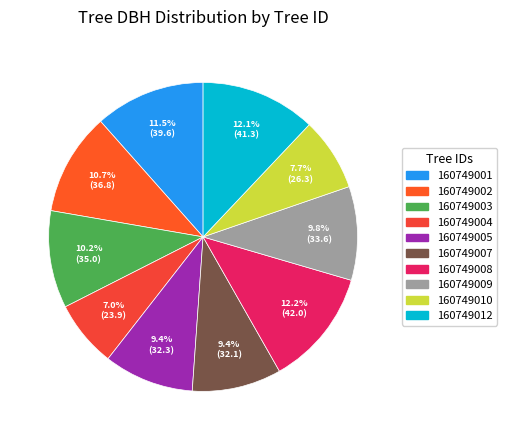

To the nearest percent, what is the difference between the largest and smallest slice percentages?

5%